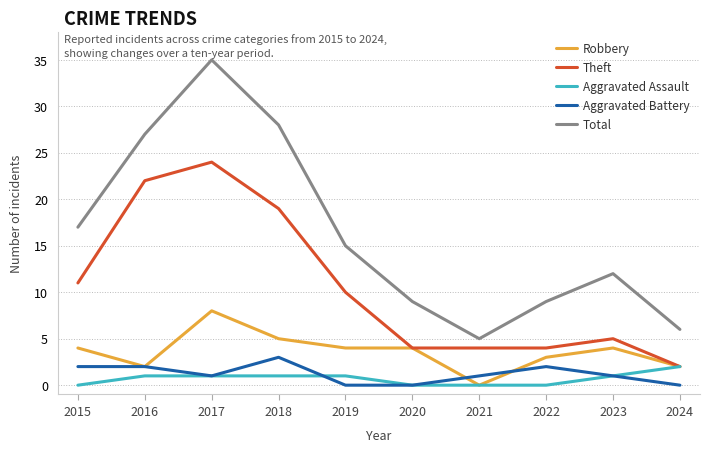

True or false: Total and Theft cross at least once.

False